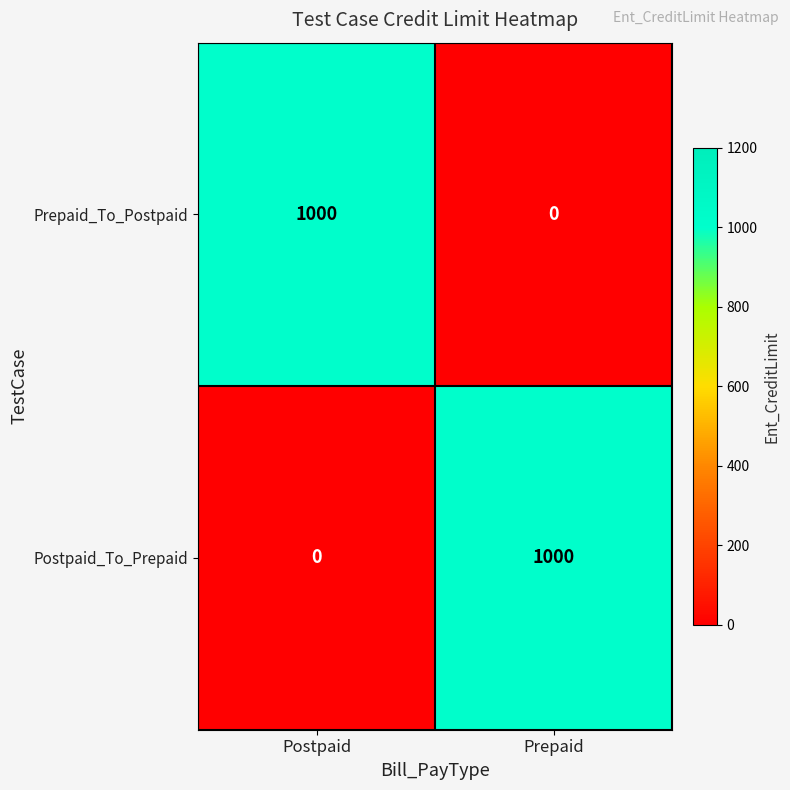

What is the total value across all series at Prepaid?

1000